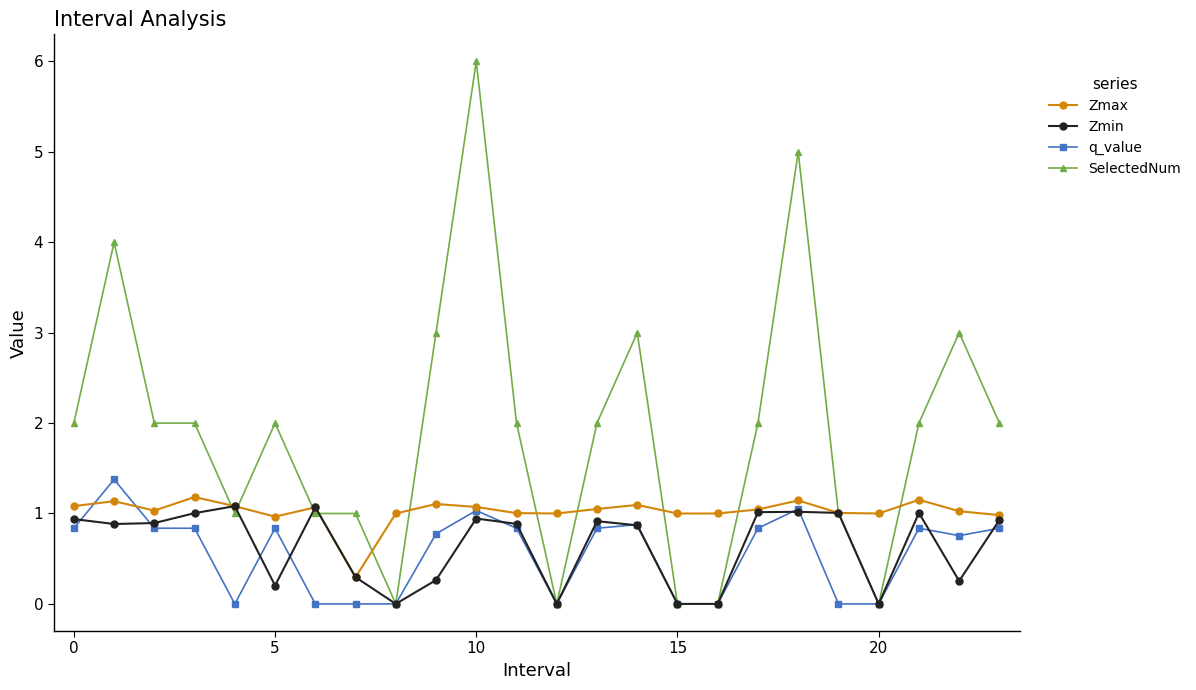

Which series has the largest total across all categories?

SelectedNum